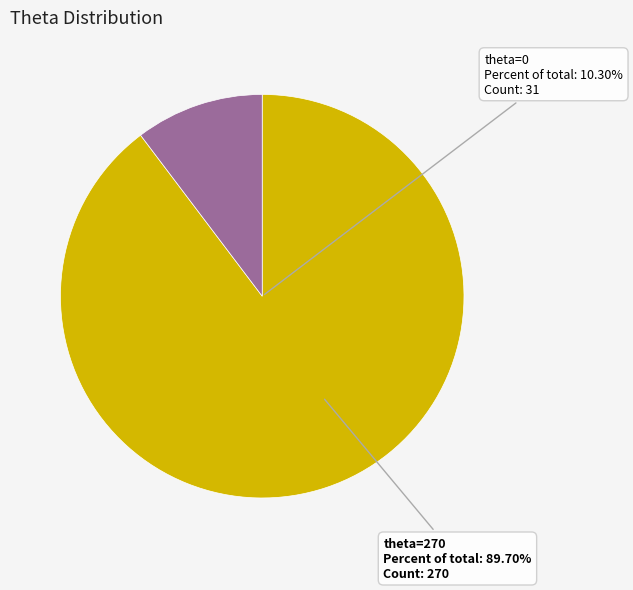

What is the total percentage of 0 and 270?

100.0%